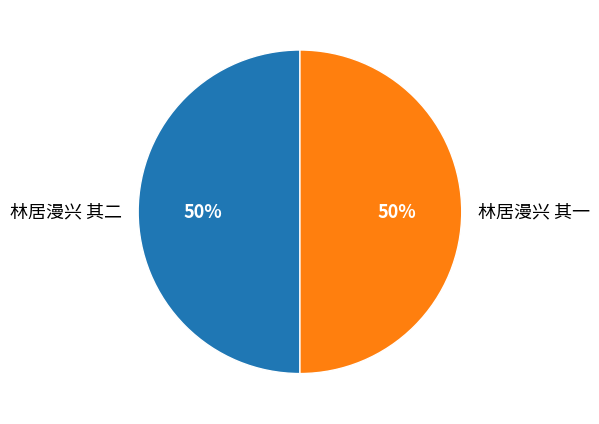

What is the ratio of the value at 林居漫兴 其一 to the value at 林居漫兴 其二?

1.0